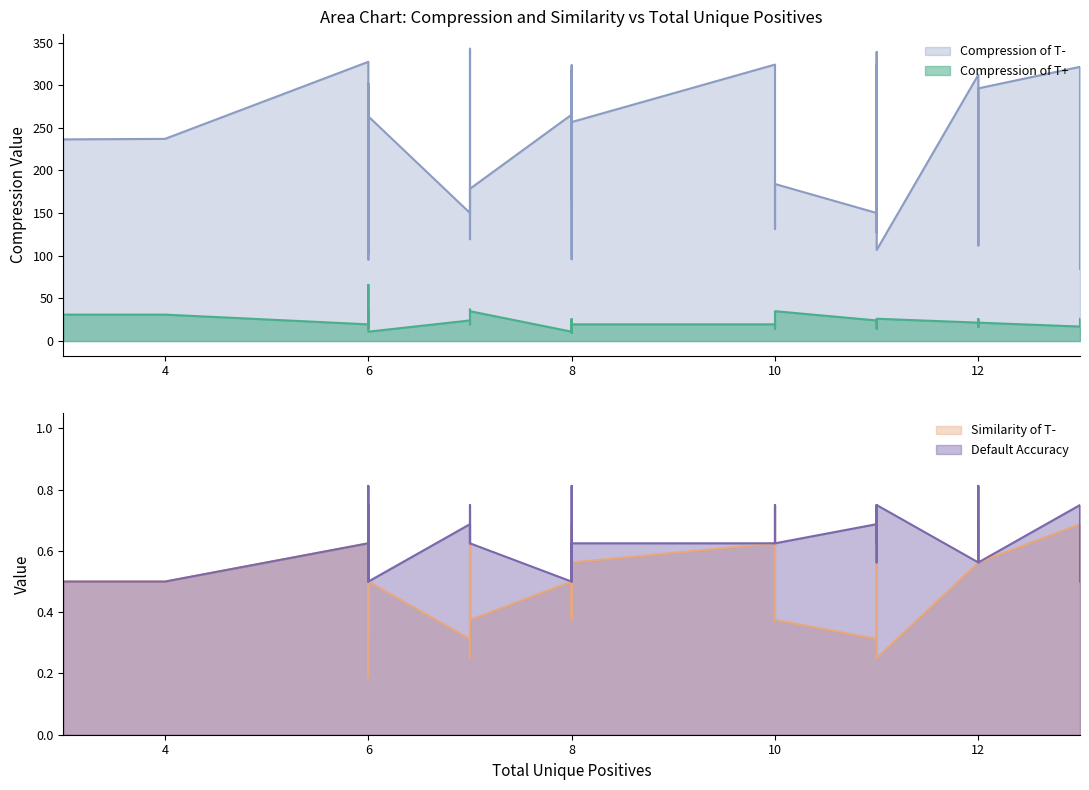

Which series has the widest spread of values?

Compression of T-